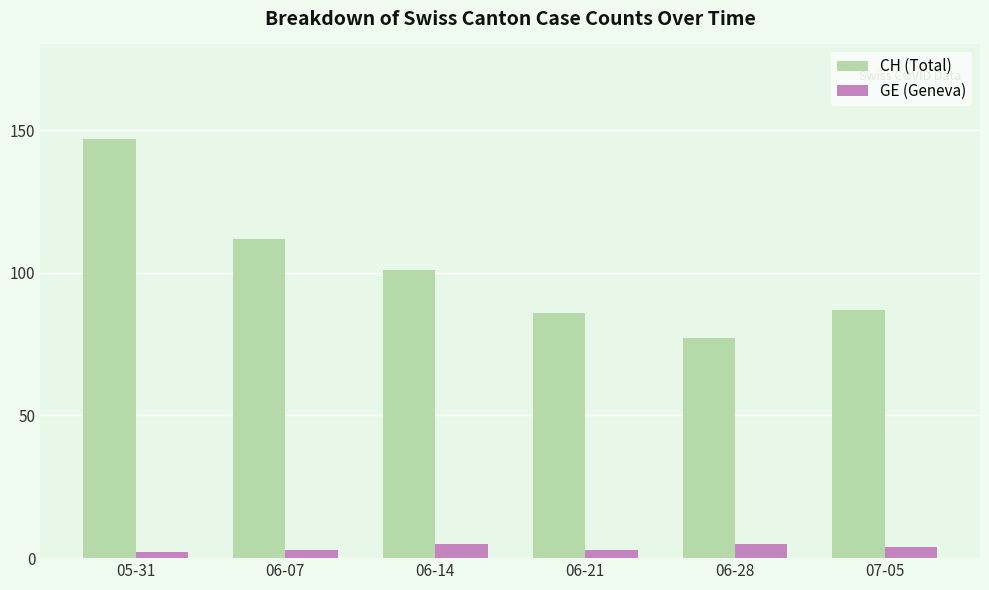

What is the label of the 2nd bar from the right?

06-28